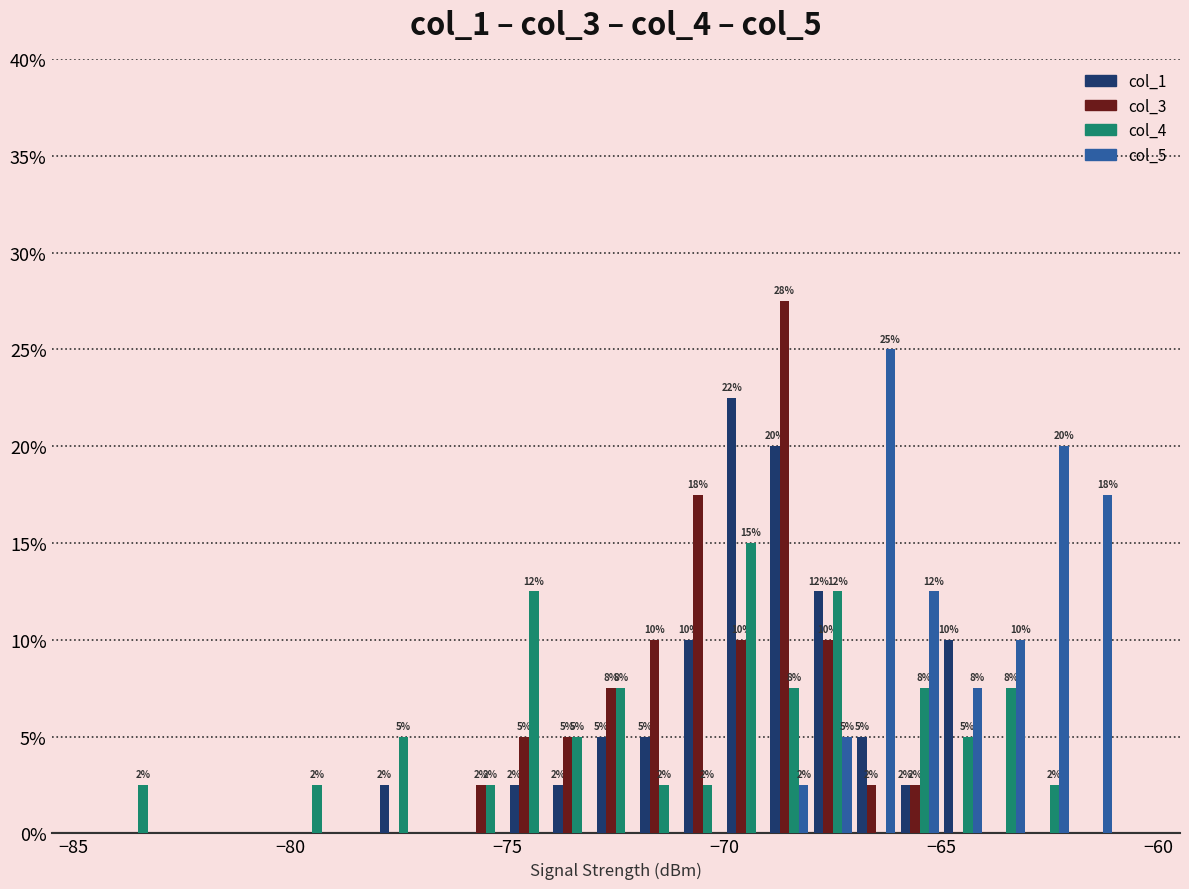

What is the minimum value for col_1?

-78